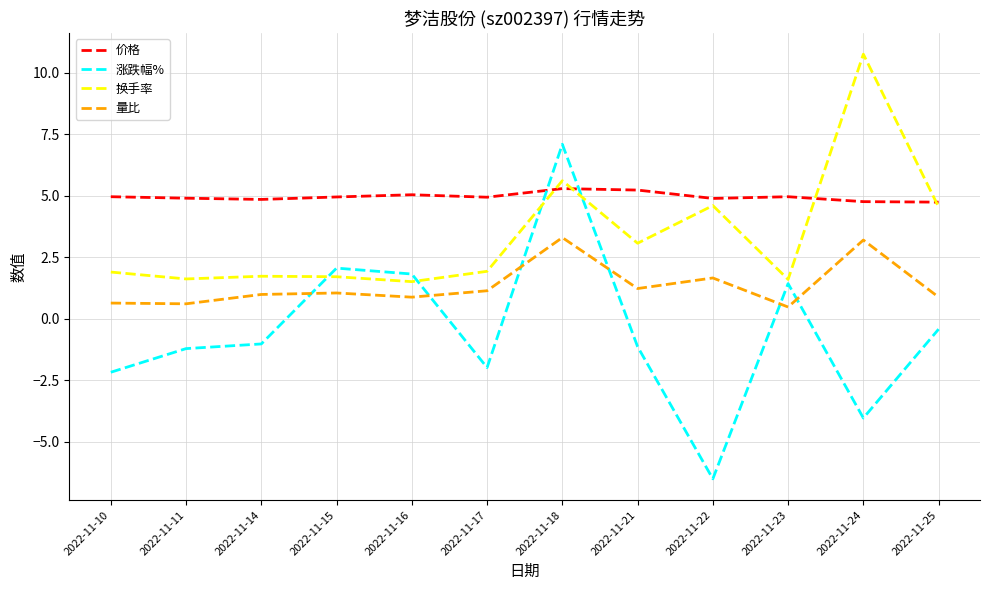

Which category has the highest value across all series?

2022-11-24